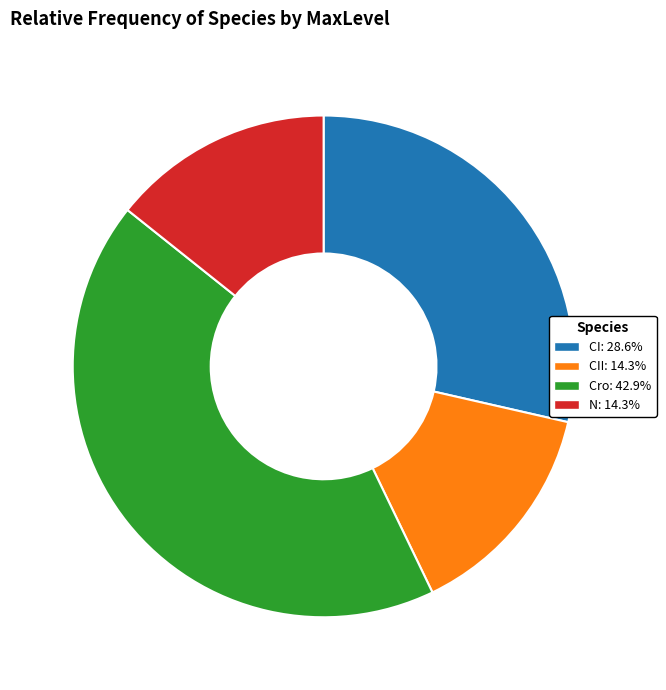

Approximately how many times larger is the value at CII: 14.3% compared to CI: 28.6%?

0.5